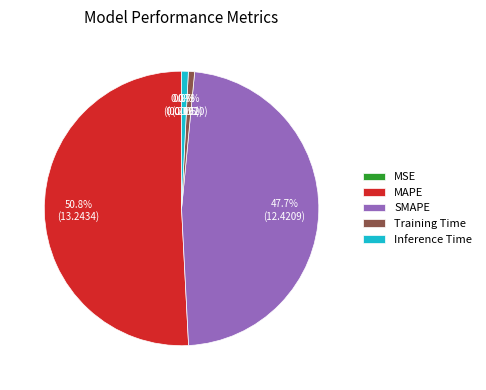

The MAPE slice represents 39% of the pie. True or false?

False